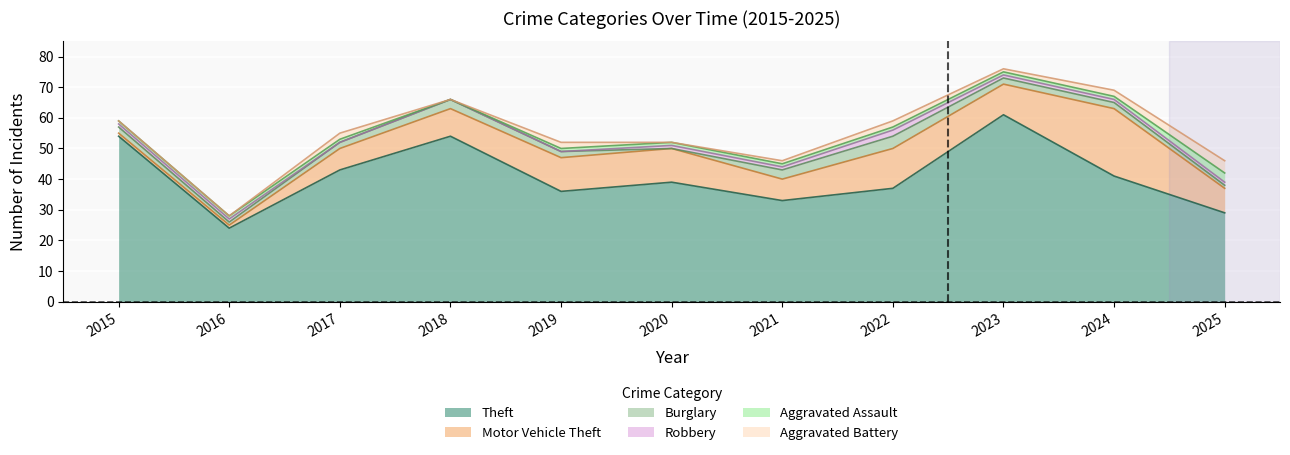

Does the chart display data point markers on the line(s)?

No